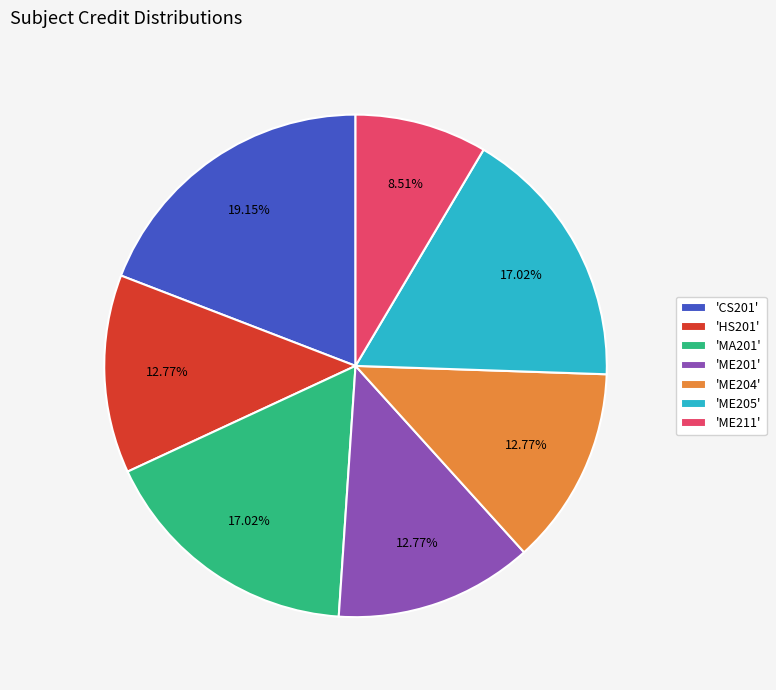

Is the sum of 'MA201' and 'ME201' greater than half?

No